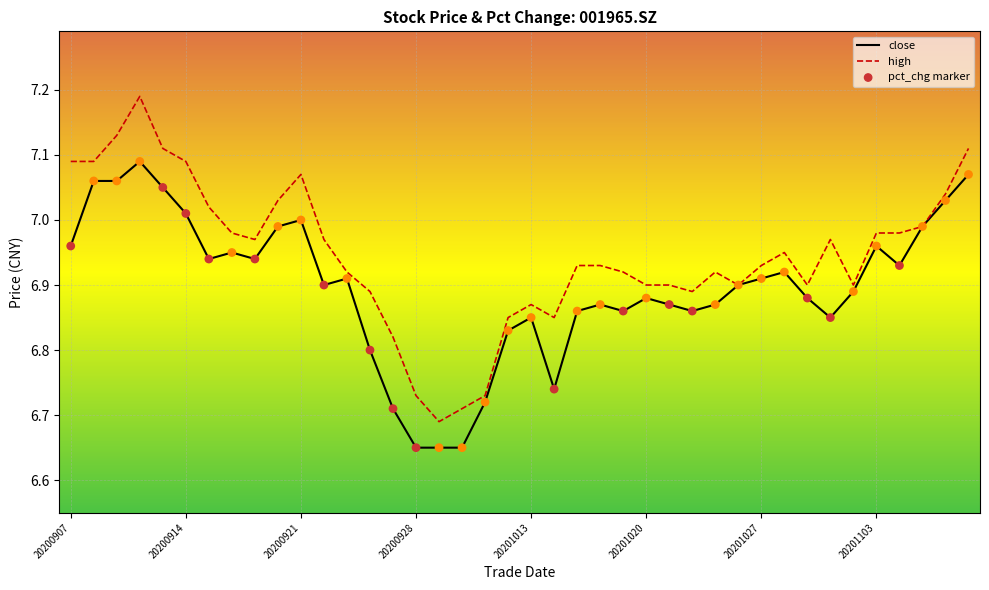

Which series has the largest total across all categories?

high